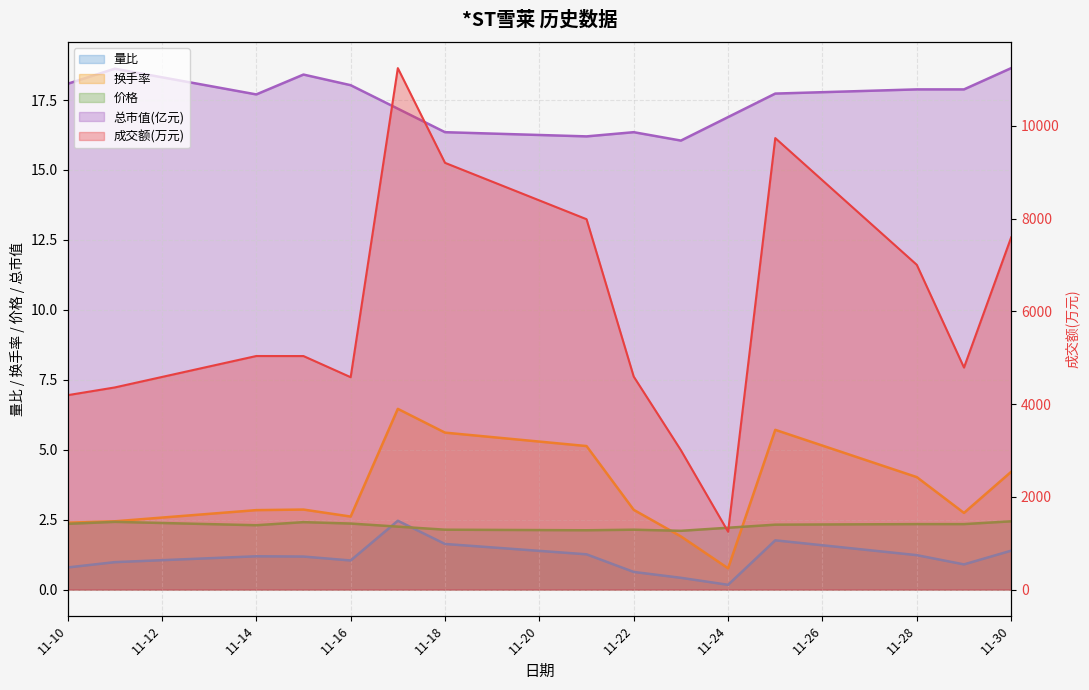

Rank the series by their maximum value, from highest to lowest.

成交额(万元), 总市值(亿元), 换手率, 量比, 价格